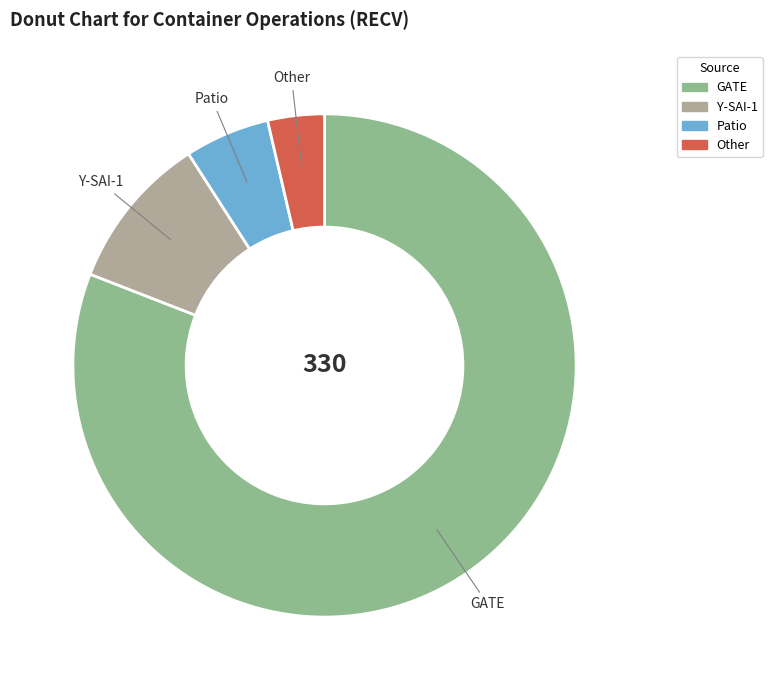

Which has a higher value, GATE or Other?

GATE